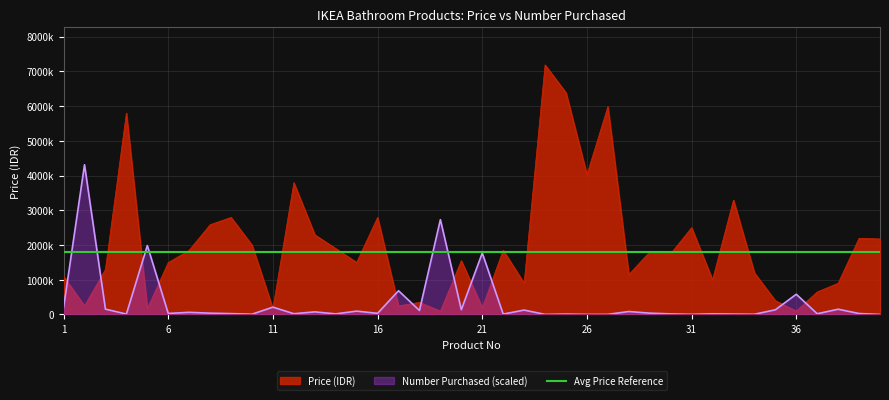

The value of Price (IDR) at 21 is 199000.0. True or false?

True